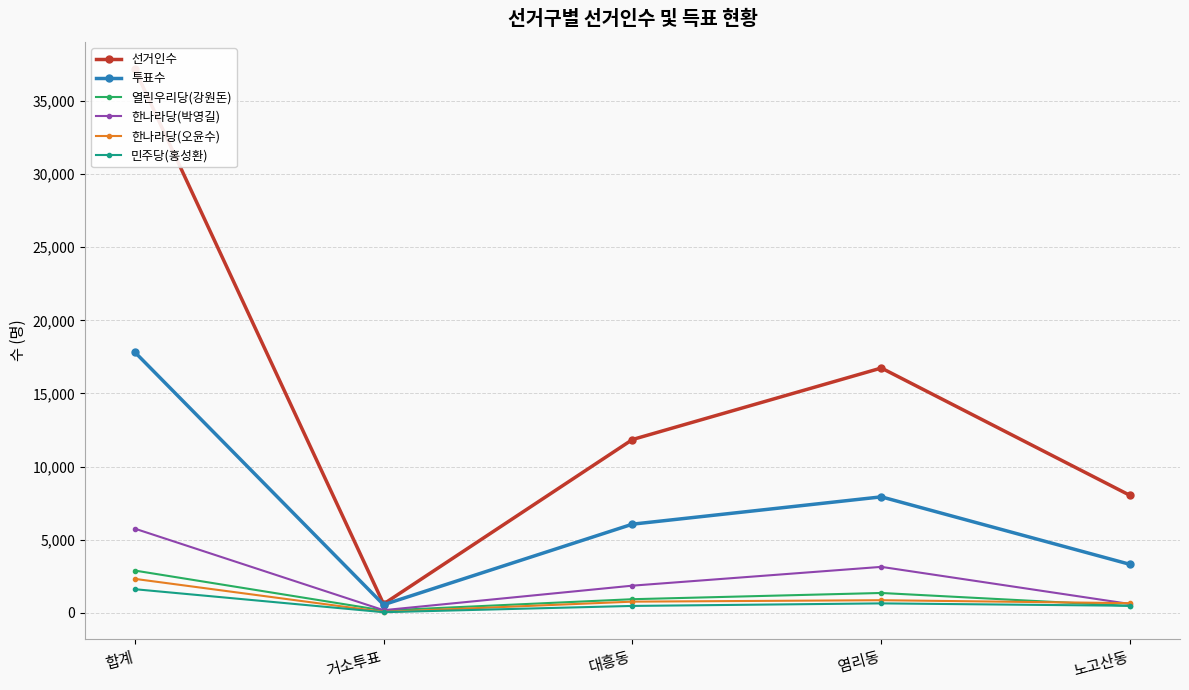

What is the sum of the 한나라당(오윤수) values at 합계 and 거소투표?

2368